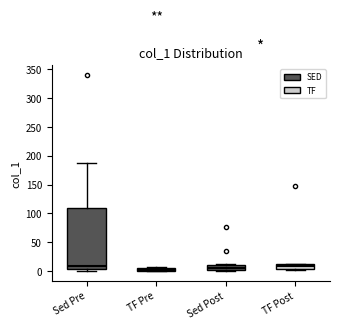

Where is the upper edge of the box for TF Post on the y-axis? The values are not printed on the chart, so give them approximately, as read against the axis.

10